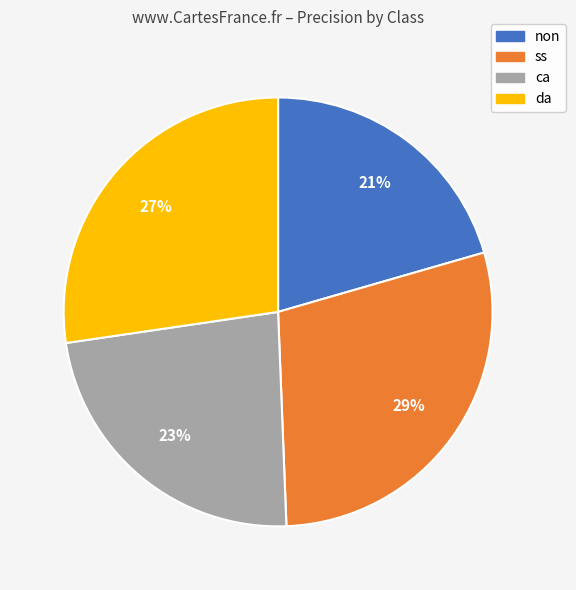

Rank the categories by value from highest to lowest.

ss, da, ca, non